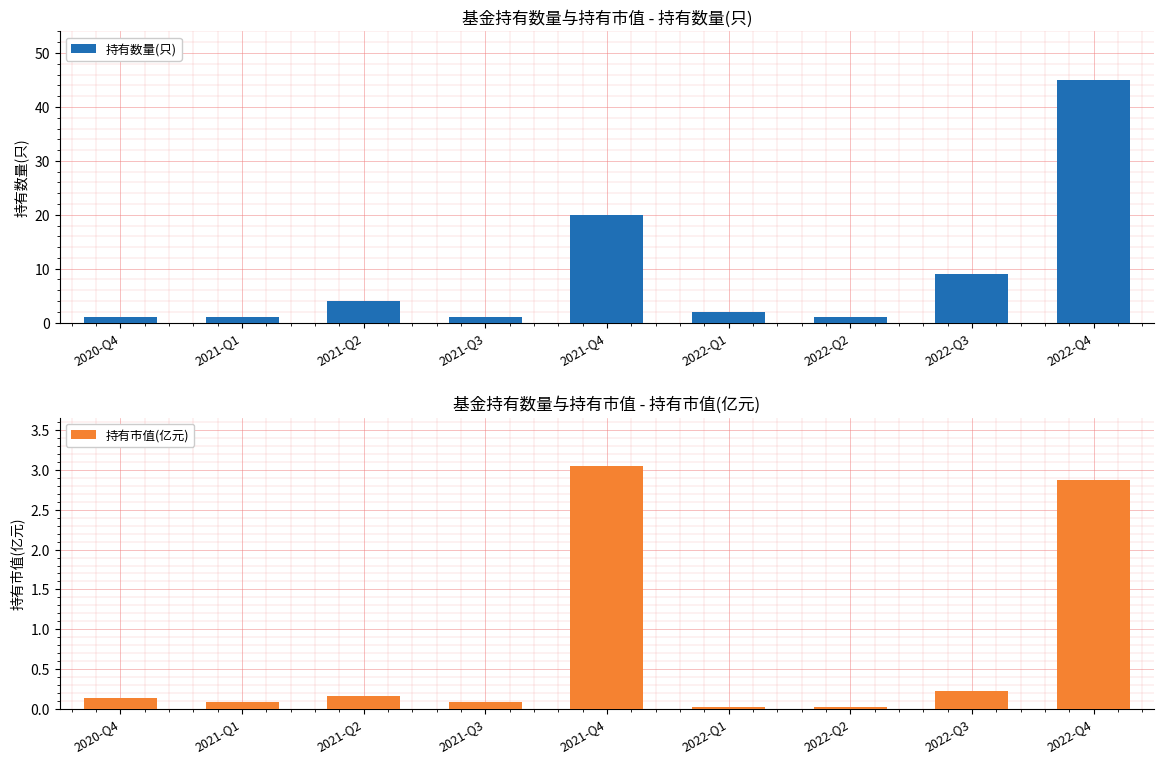

What is the average value of the 持有市值(亿元) series?

0.7